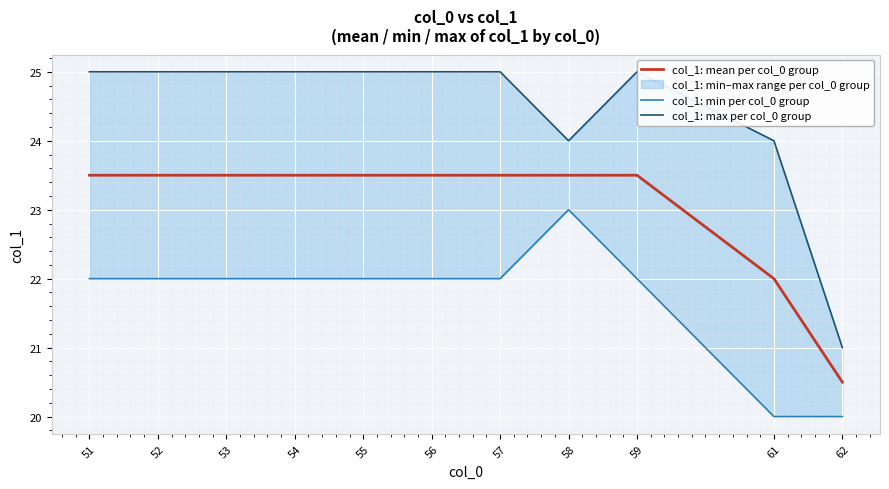

What is the spread (max minus min) of values at 56?

3.0